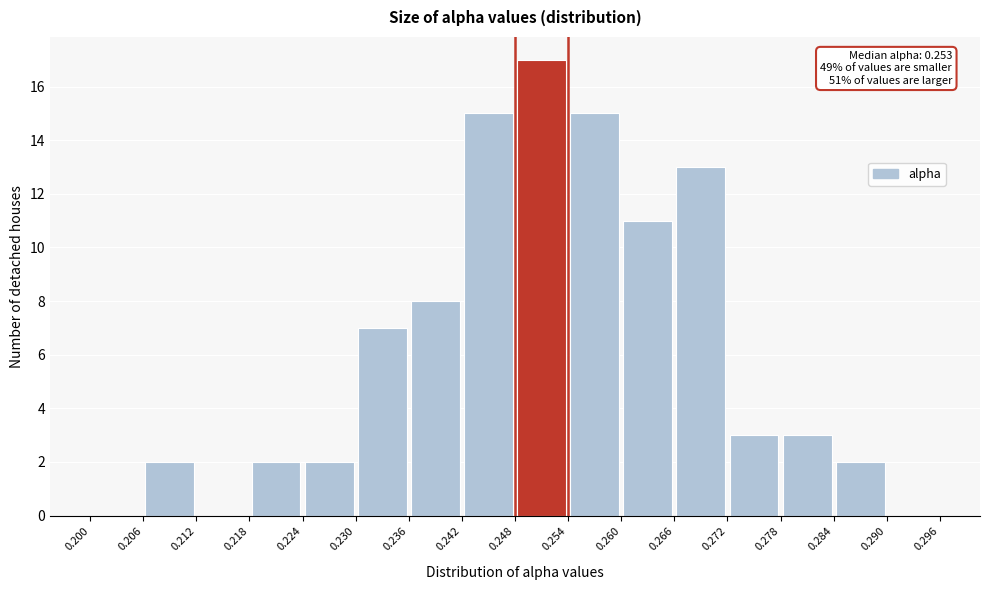

Which range on the x-axis has the tallest bar?

0.248 to 0.254